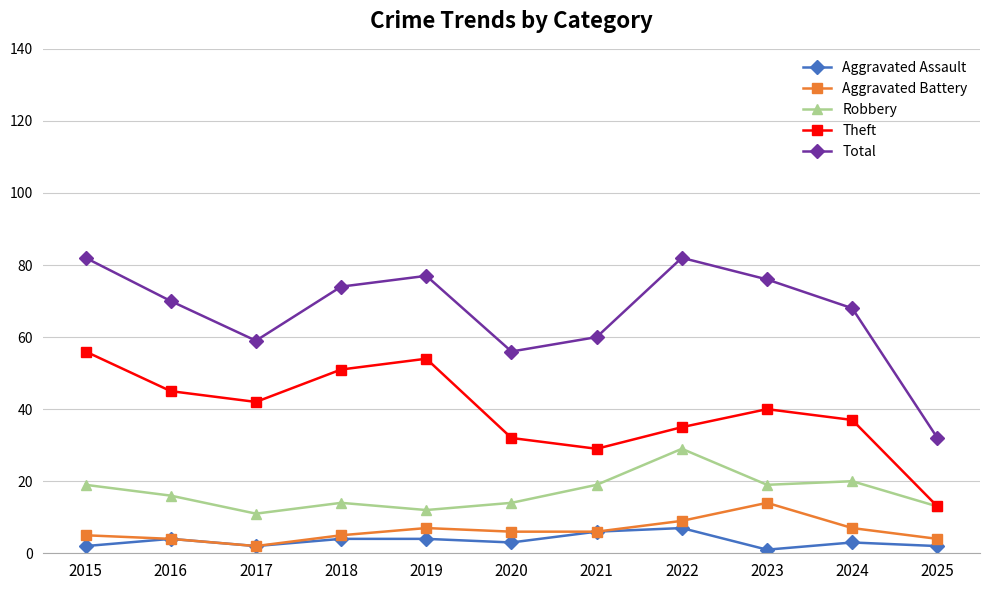

Does the chart have visible grid lines?

Yes